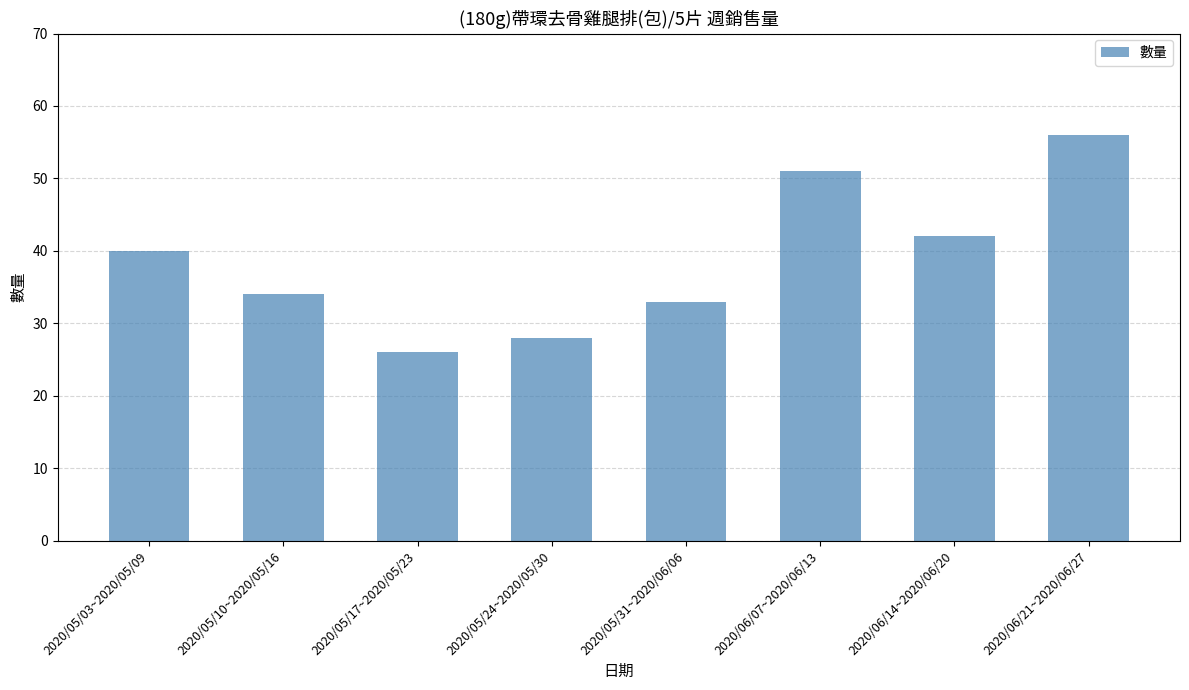

Which label corresponds to the smallest value in the chart?

2020/05/17~2020/05/23